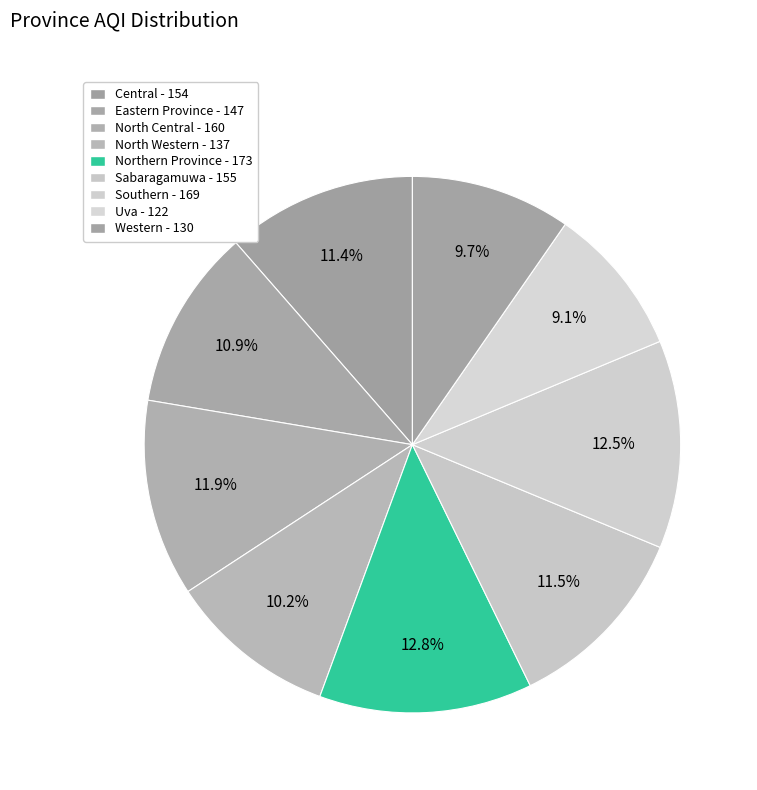

Count the number of slices in the pie.

9